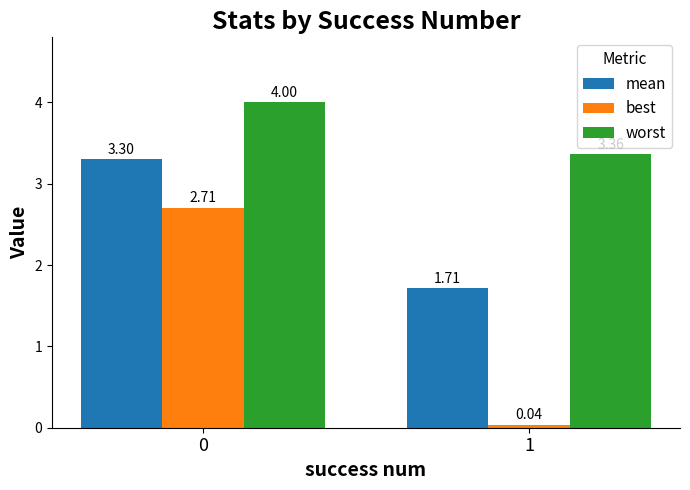

Which series changed the most between 0 and 1?

best